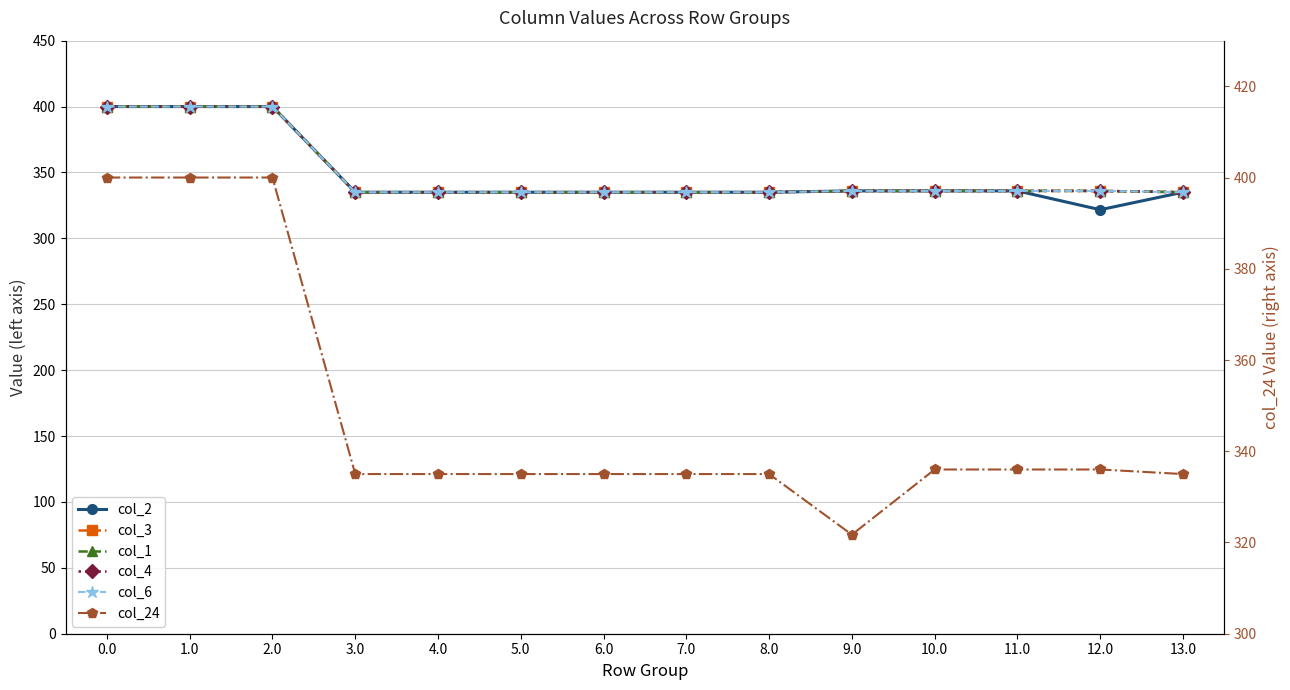

Which series has the largest total across all categories?

col_3